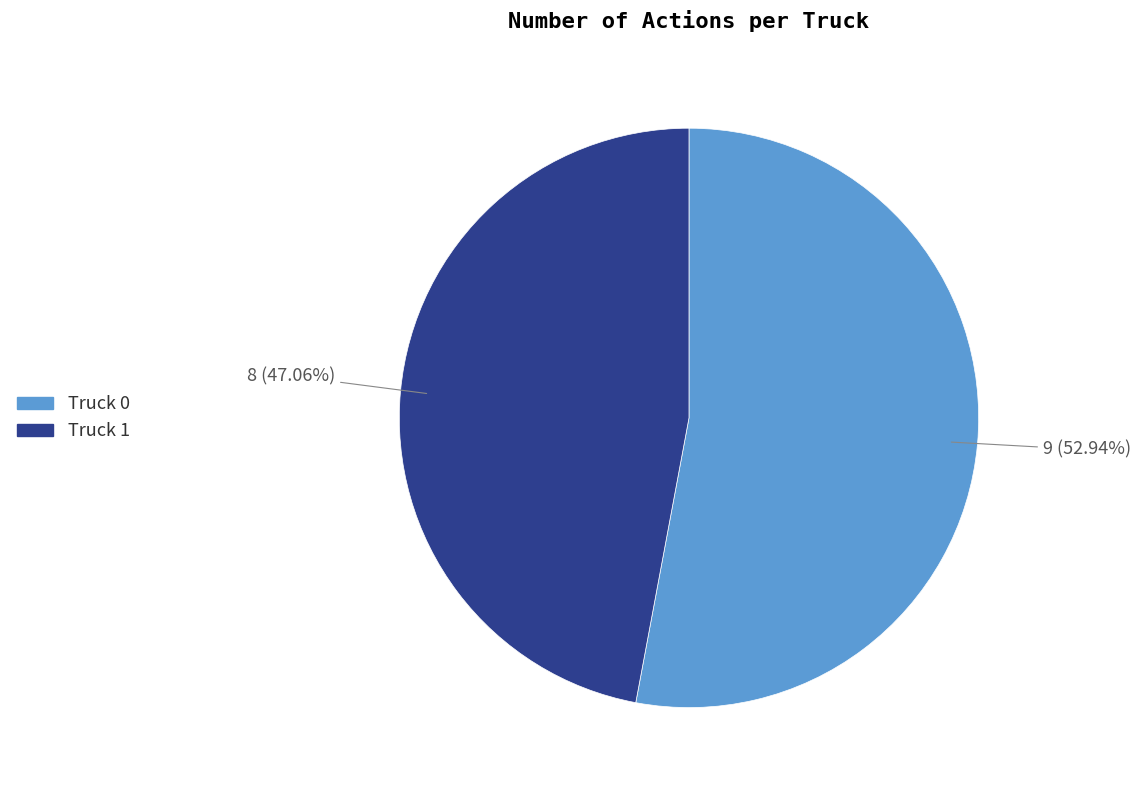

What percentage is the Truck 0 slice, to the nearest percent?

53%